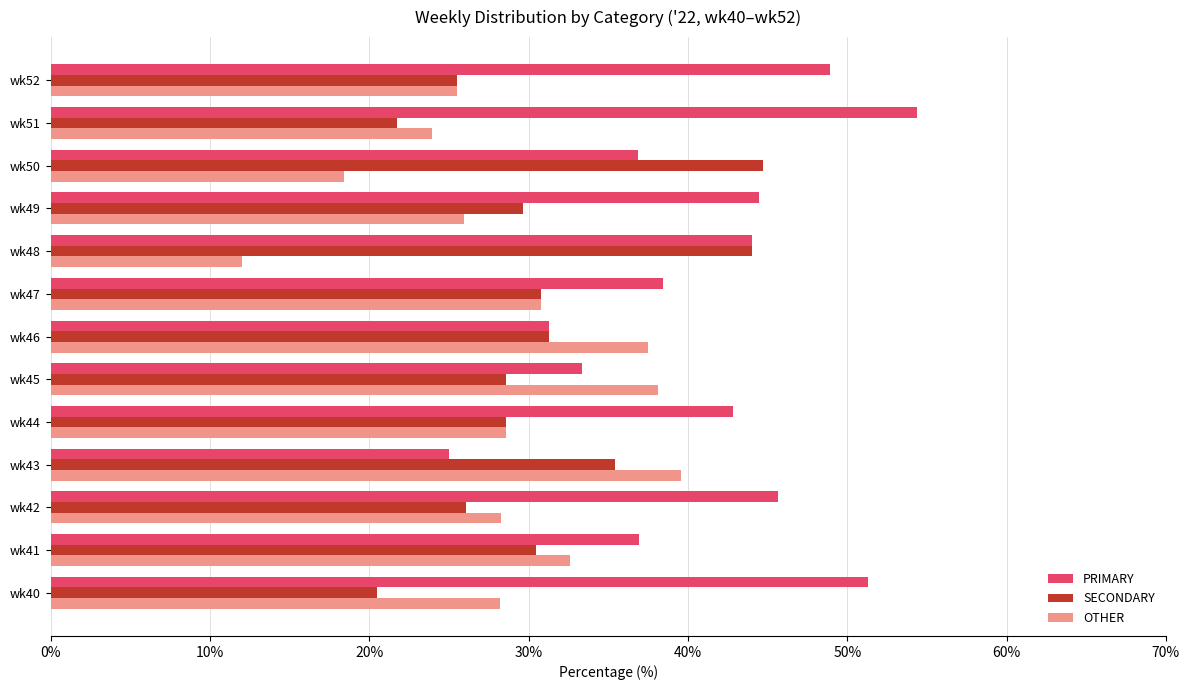

Which series has the largest total across all categories?

PRIMARY